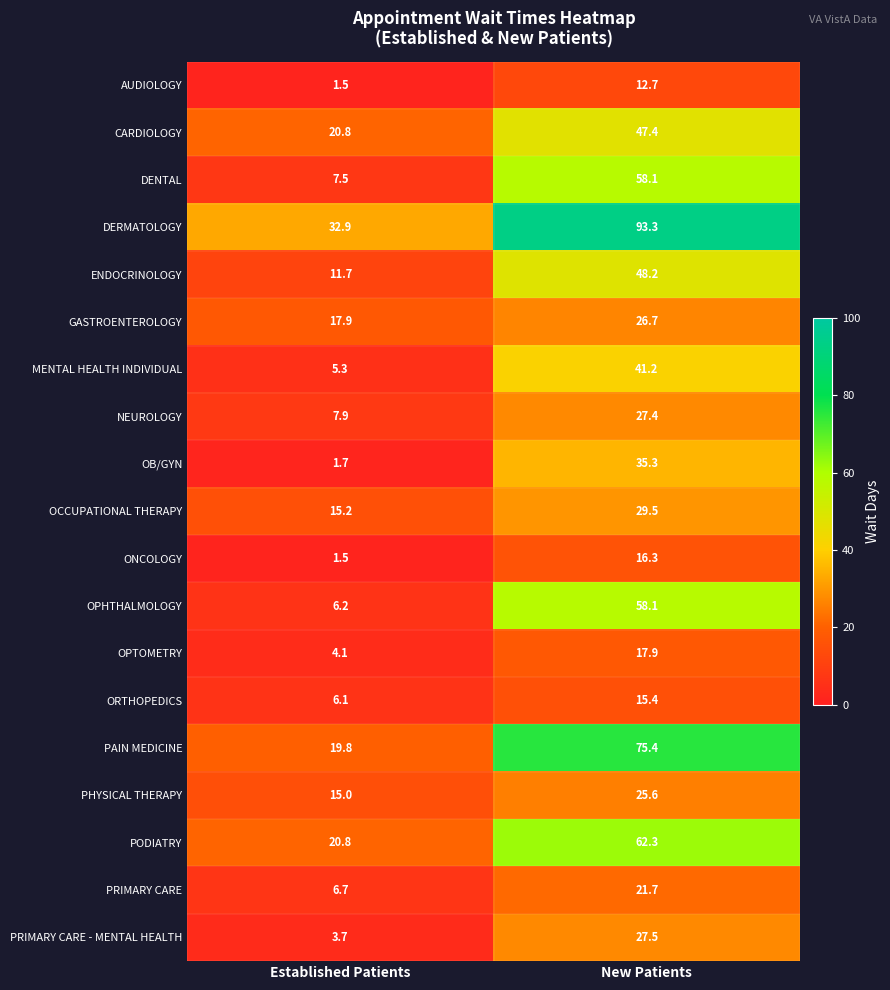

What is the total value across all series at New Patients?

740.0